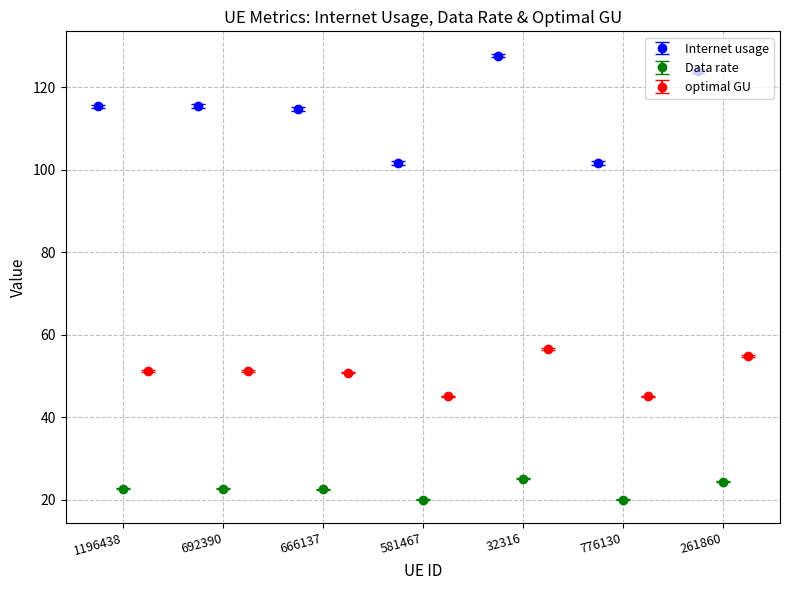

How many categories are shown in the chart?

7